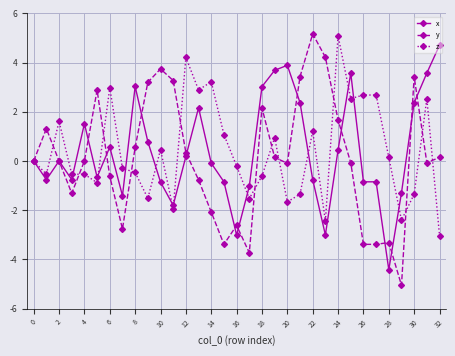

Which series has the largest range (max minus min)?

y